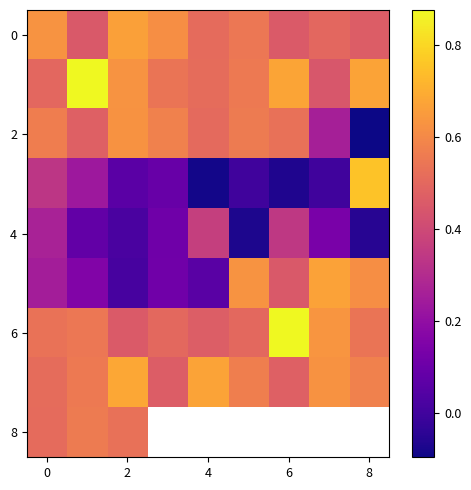

What is the difference between the highest and lowest values at 6?

0.5